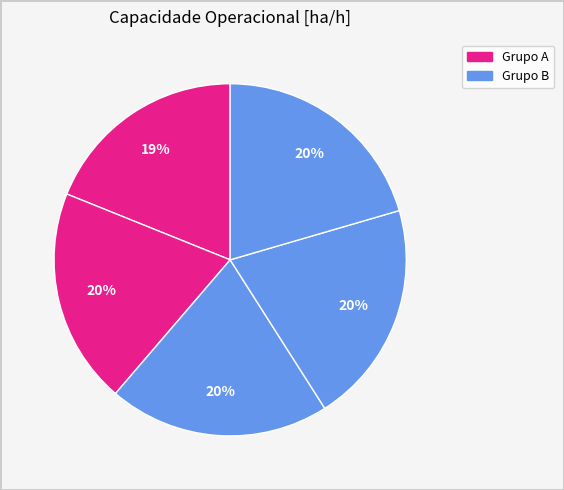

Is there a majority slice in this chart?

No